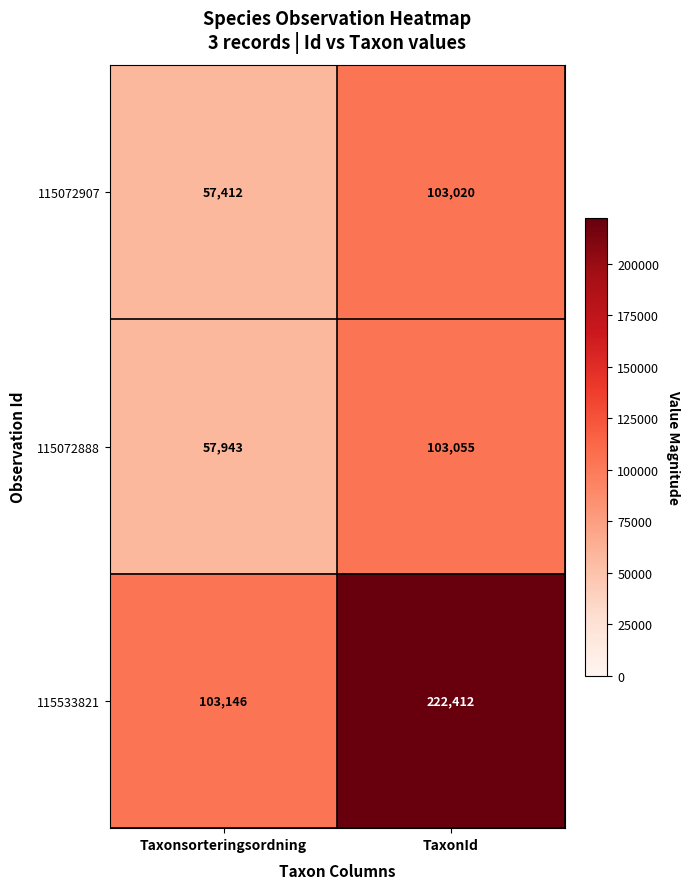

Which series has the largest total across all categories?

115533821